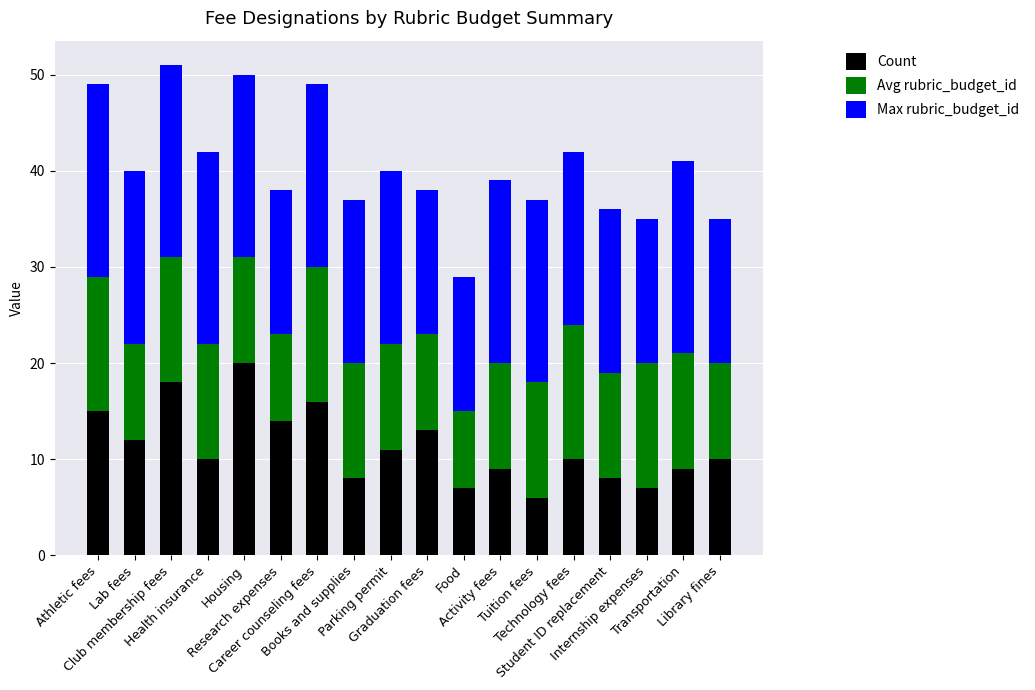

What is the difference between the second highest and minimum values in the Count series?

12